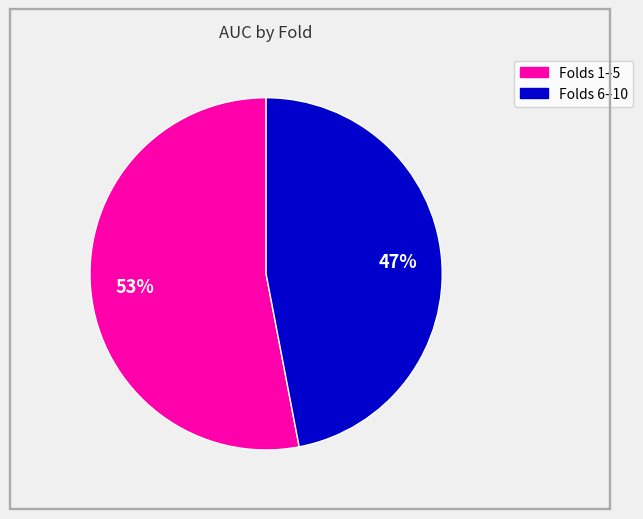

To the nearest percent, what is the difference between the largest and smallest slice percentages?

6%